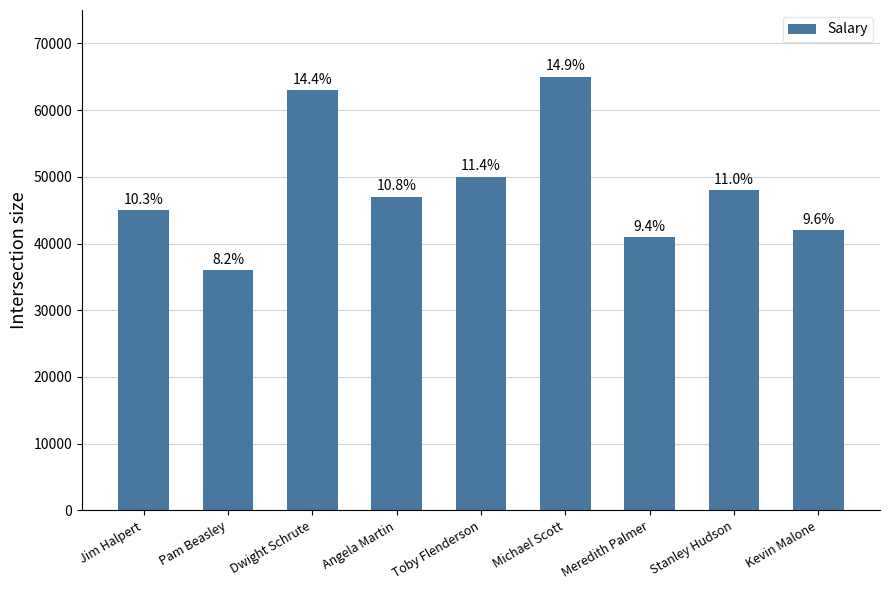

Is it true that the value at Michael Scott is 65000?

True